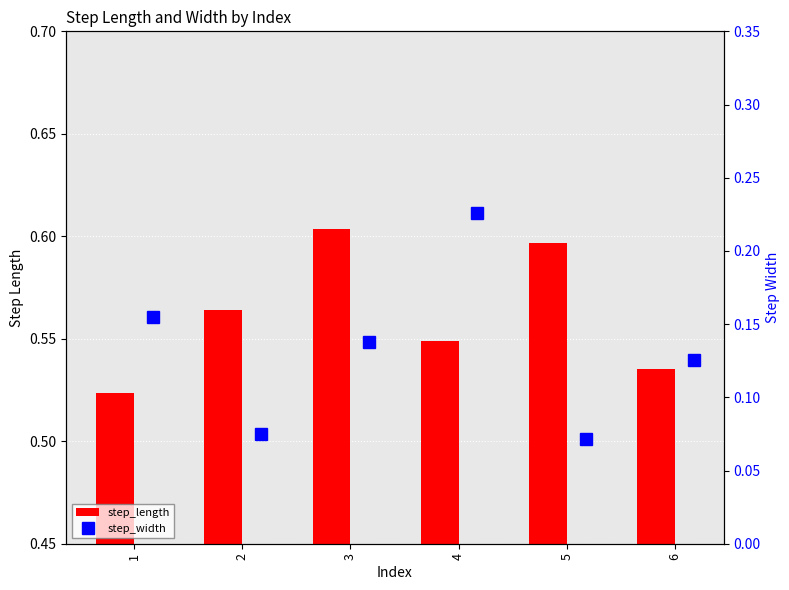

What are all the series names shown in the legend?

step_length, step_width